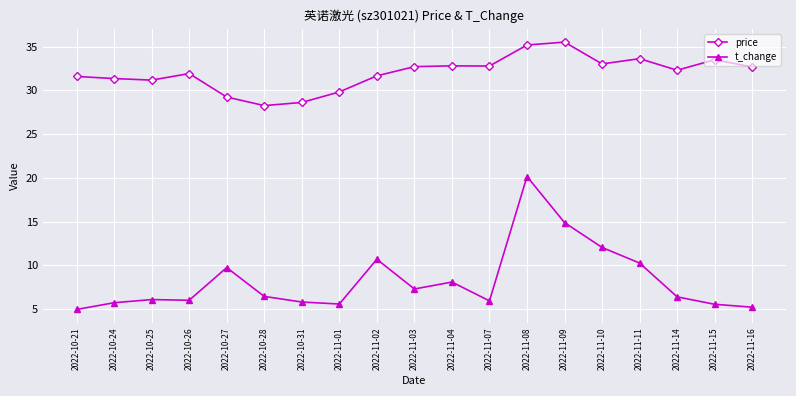

Read the t_change value at 2022-10-26.

6.0